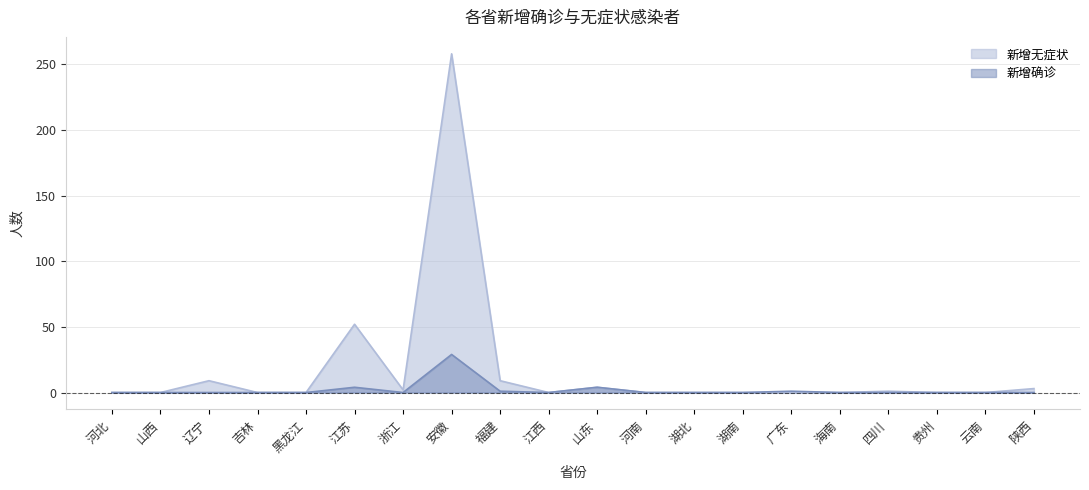

How many lines are shown in the chart?

2